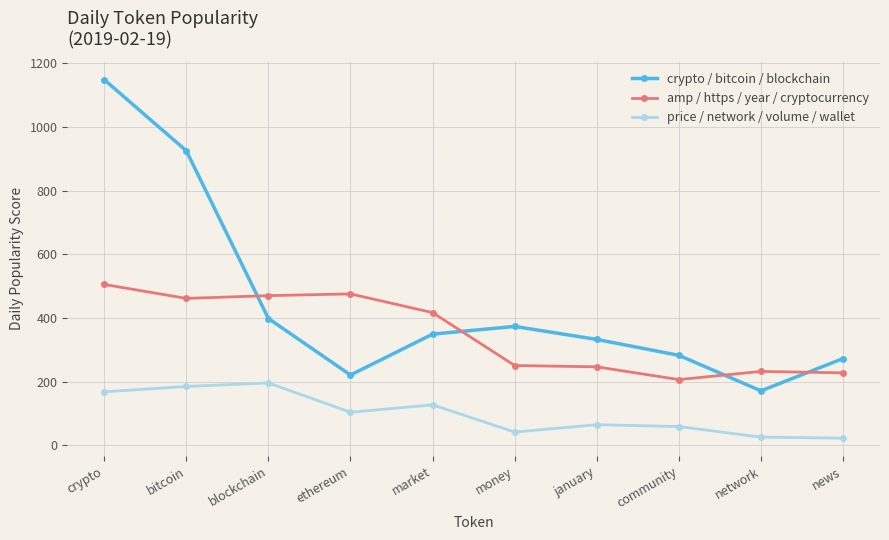

Rank the series by their maximum value, from lowest to highest.

price / network / volume / wallet, amp / https / year / cryptocurrency, crypto / bitcoin / blockchain